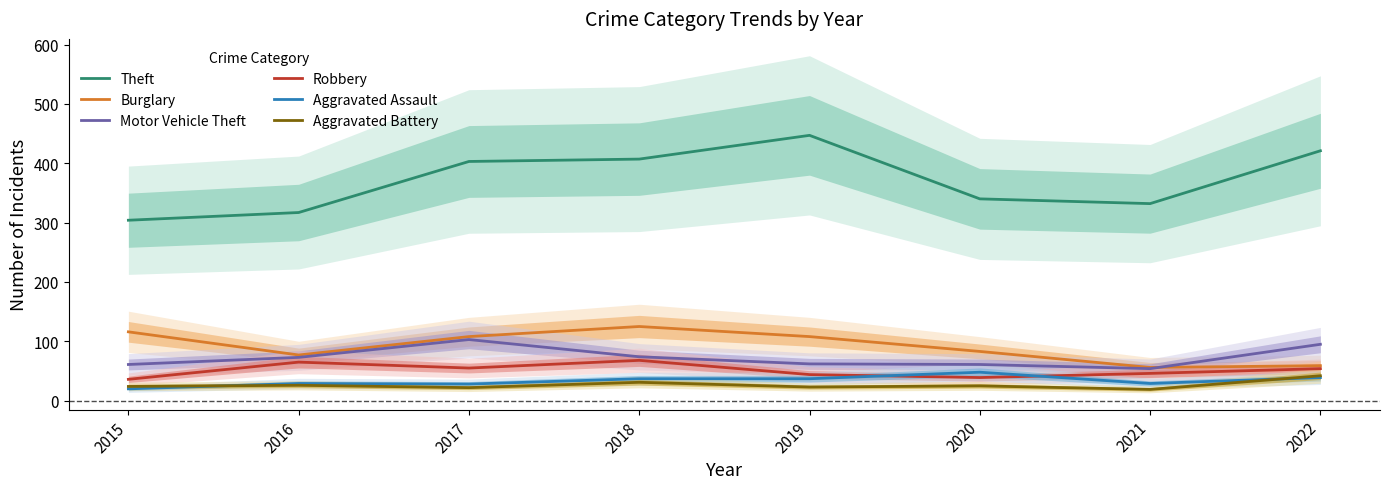

How many series are shown in this chart?

6